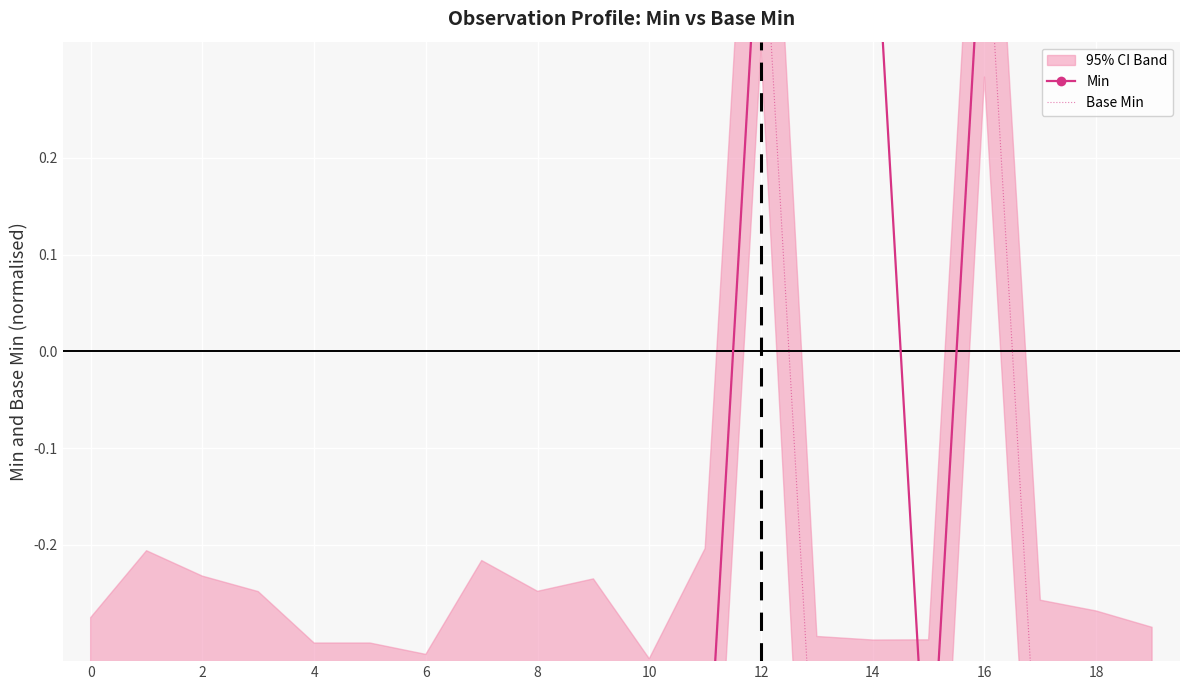

What is the sum of all Min values?

-3.0